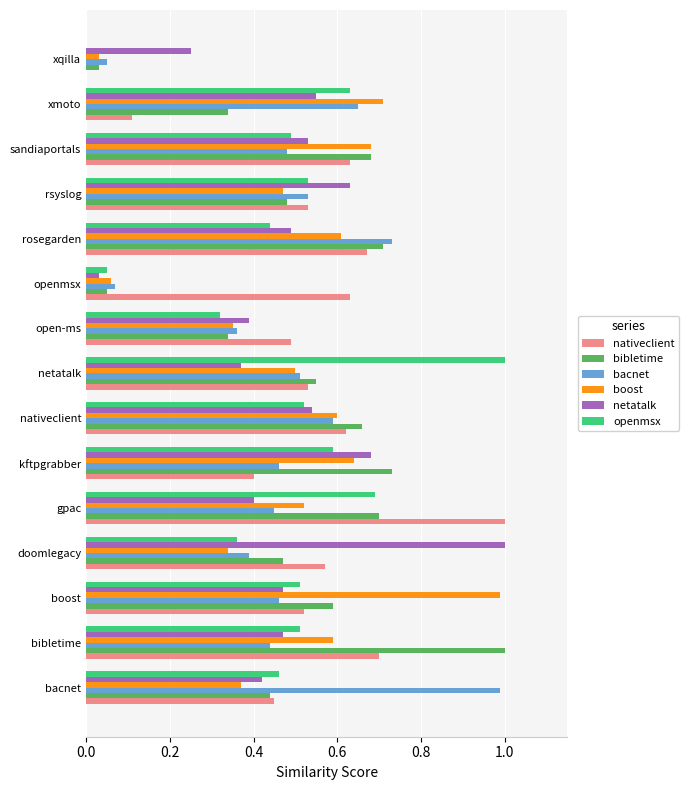

Is the value of openmsx at openmsx greater than the value of bacnet at rsyslog?

No